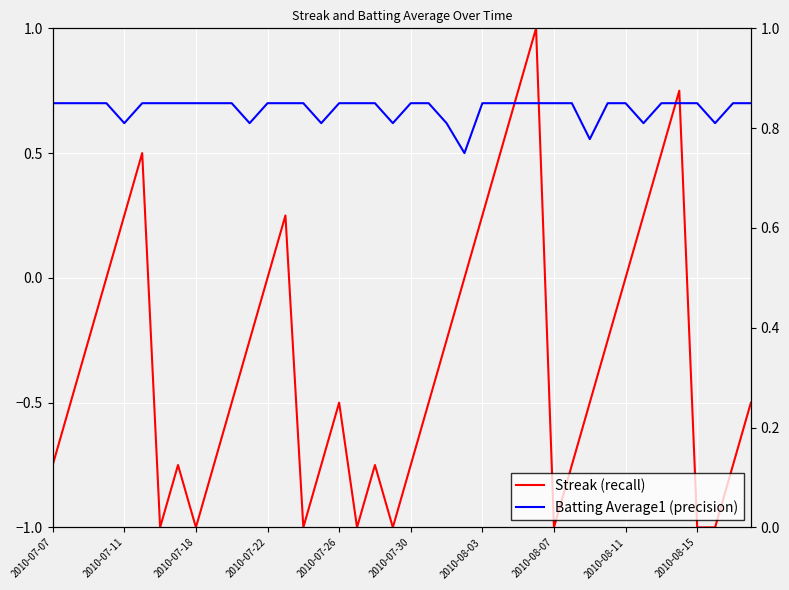

What is the approximate value of Batting Average1 (precision) at 2010-07-11?

0.8